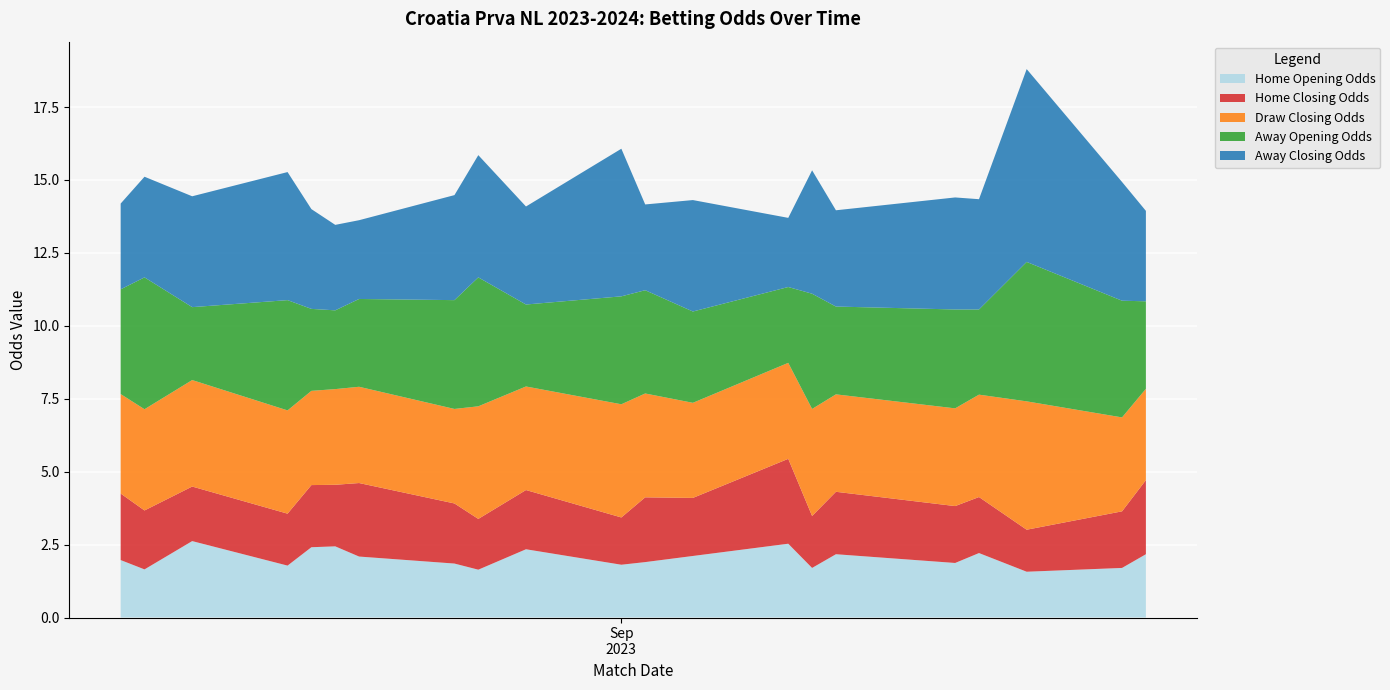

Reading right to left, transcribe all the data shown in this chart.

Home Opening Odds: 2.2	1.7	1.6	2.2	1.9	2.2	1.7	2.5	2.1	1.9	1.8	2.3	1.6	1.9	2.1	2.4	2.4	1.8	2.6	1.6	2.0
Home Closing Odds: 2.5	1.9	1.4	1.9	1.9	2.1	1.8	2.9	2.0	2.2	1.6	2.0	1.7	2.1	2.5	2.1	2.1	1.8	1.9	2.0	2.3
Draw Closing Odds: 3.1	3.2	4.4	3.5	3.4	3.3	3.7	3.3	3.3	3.6	3.9	3.5	3.9	3.2	3.3	3.3	3.2	3.5	3.6	3.5	3.4
Away Opening Odds: 3.0	4.0	4.8	2.9	3.4	3.0	4.0	2.6	3.1	3.5	3.7	2.8	4.4	3.7	3.0	2.7	2.8	3.8	2.5	4.5	3.6
Away Closing Odds: 3.1	4.1	6.6	3.8	3.8	3.3	4.2	2.4	3.8	2.9	5.1	3.4	4.2	3.6	2.7	2.9	3.4	4.4	3.8	3.5	2.9